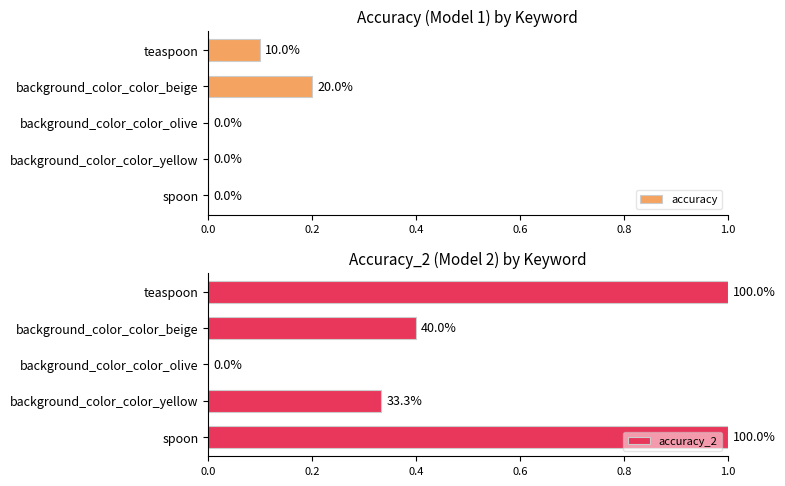

What is the highest value of the accuracy series?

0.2